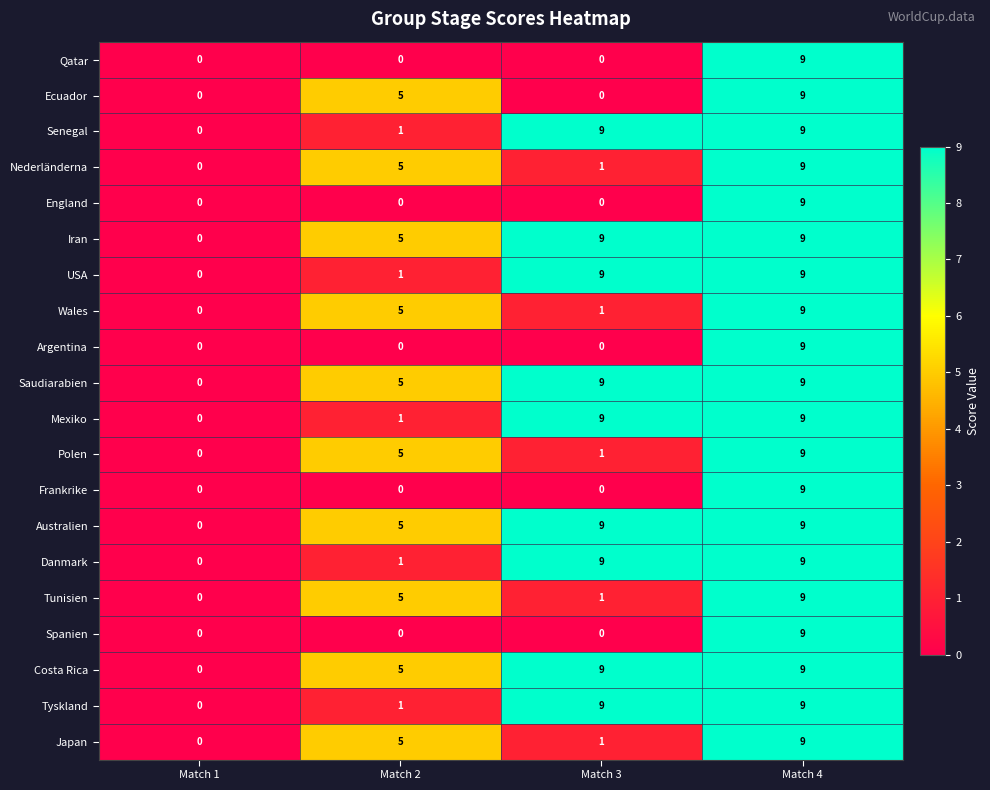

What is the total value across all series at Match 2?

55